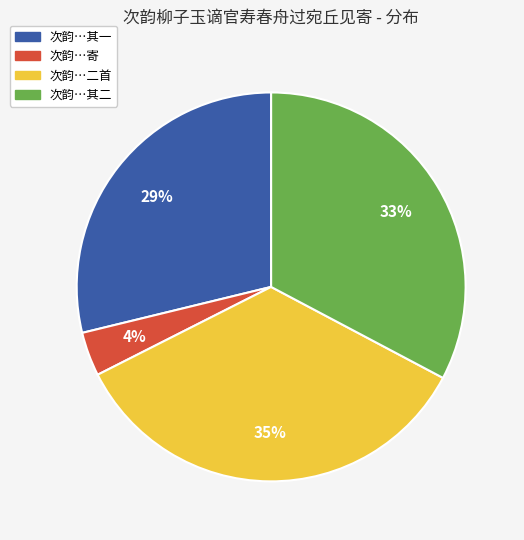

Approximately how many times larger is the value at 次韵…二首 compared to 次韵…其二?

1.1